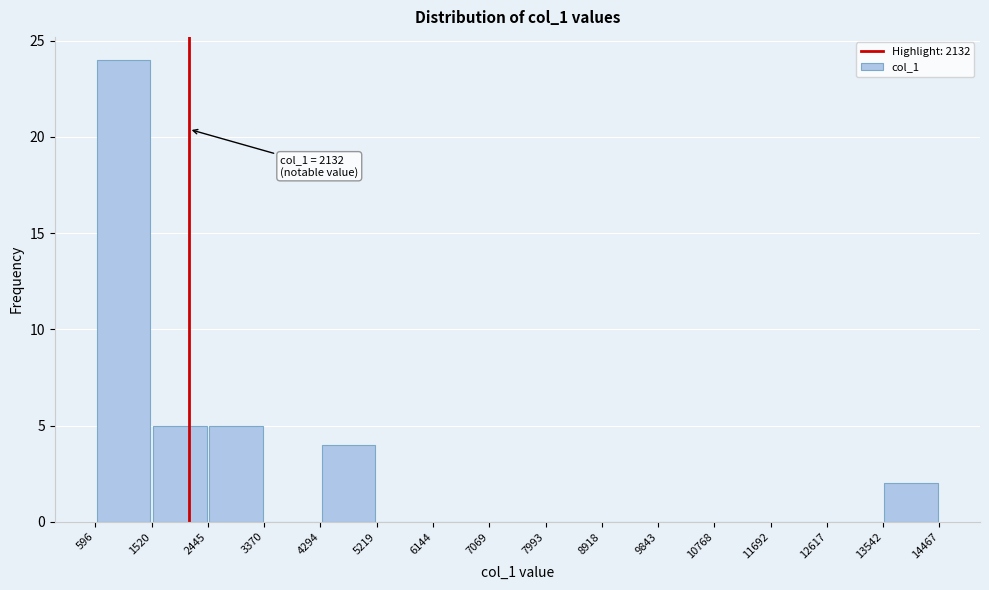

Which range on the x-axis has the tallest bar?

596 to 1520